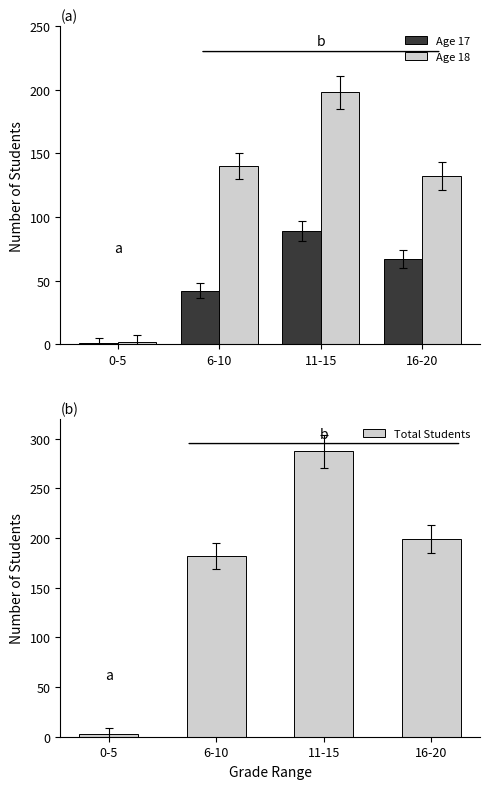

What position from the left is 0-5?

1